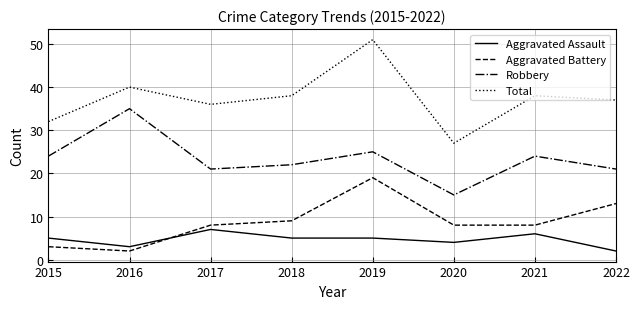

Which series has the largest range (max minus min)?

Total